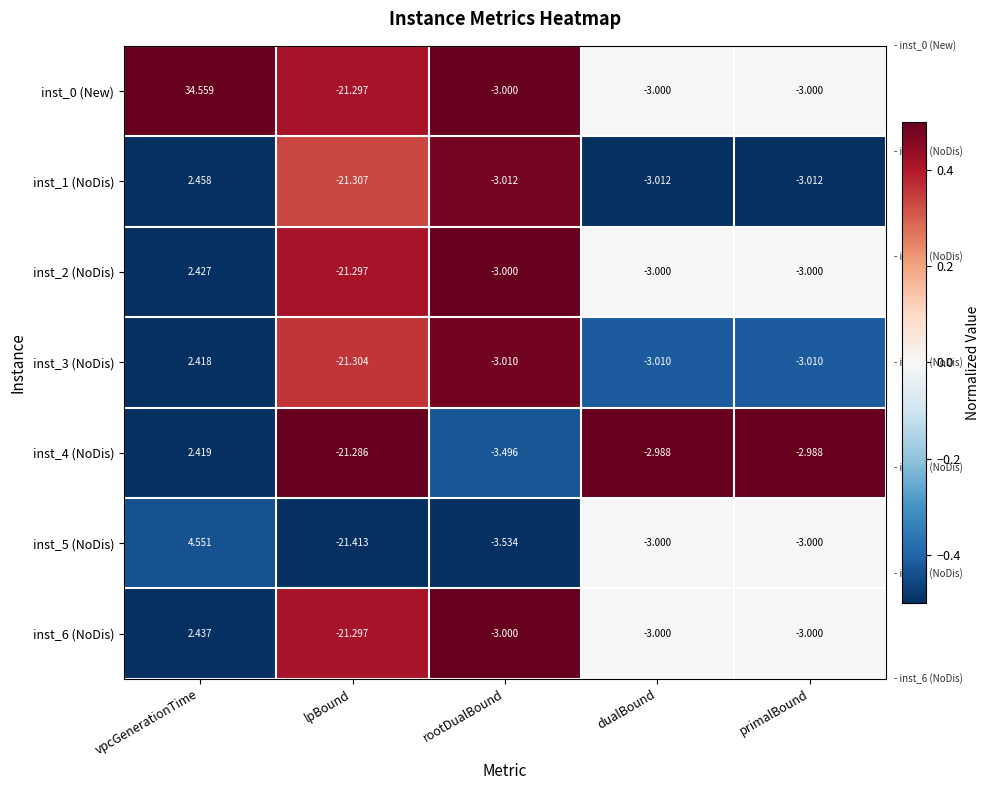

At which category is the sum across all series the highest?

vpcGenerationTime